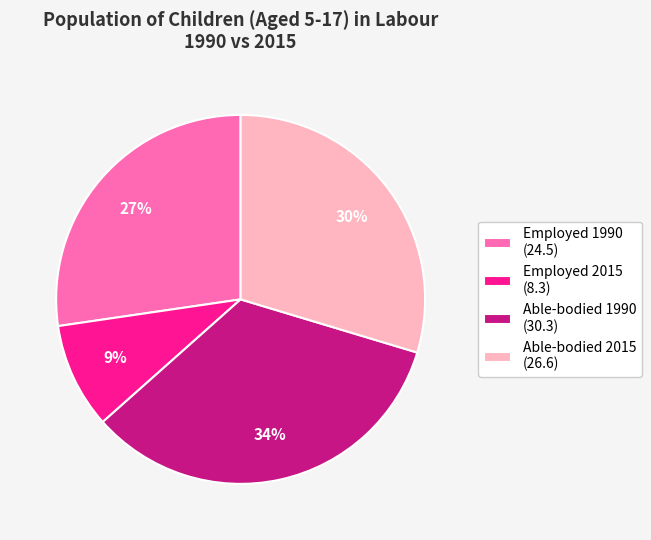

How many slices are in this pie chart?

4